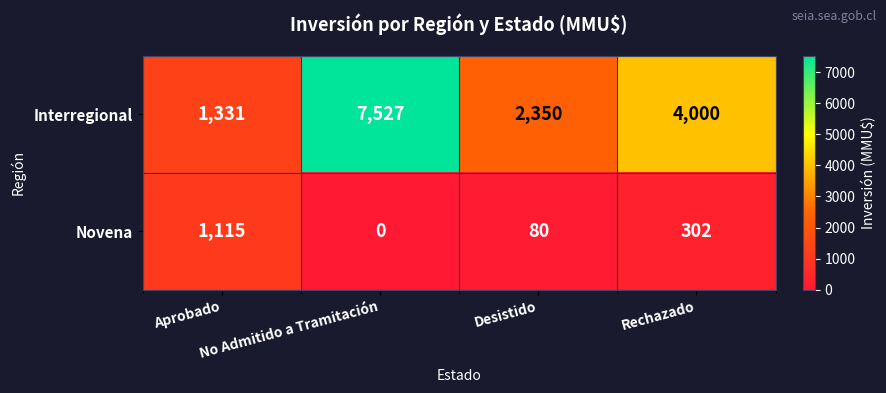

What is the maximum value for Novena?

1115